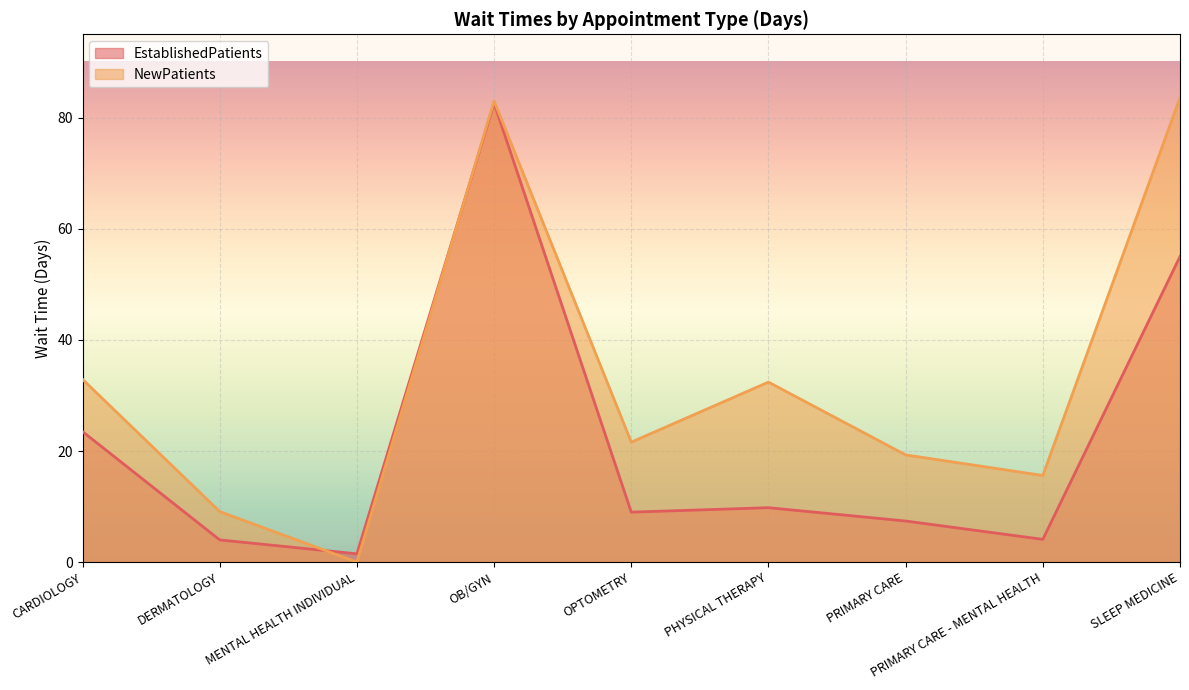

List the labels in order of EstablishedPatients value, largest first.

OB/GYN, SLEEP MEDICINE, CARDIOLOGY, PHYSICAL THERAPY, OPTOMETRY, PRIMARY CARE, PRIMARY CARE - MENTAL HEALTH, DERMATOLOGY, MENTAL HEALTH INDIVIDUAL